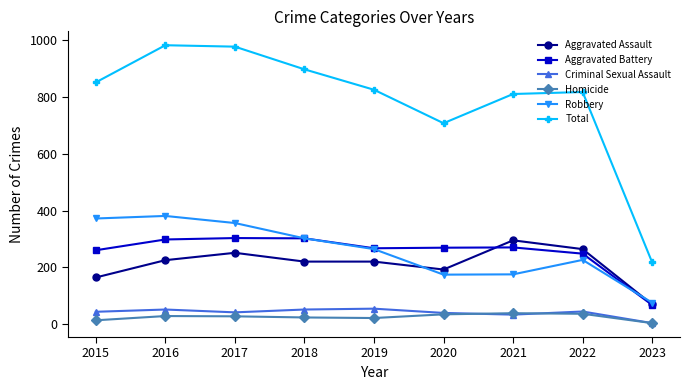

What is the approximate value of Total at 2021, to the nearest 100?

800